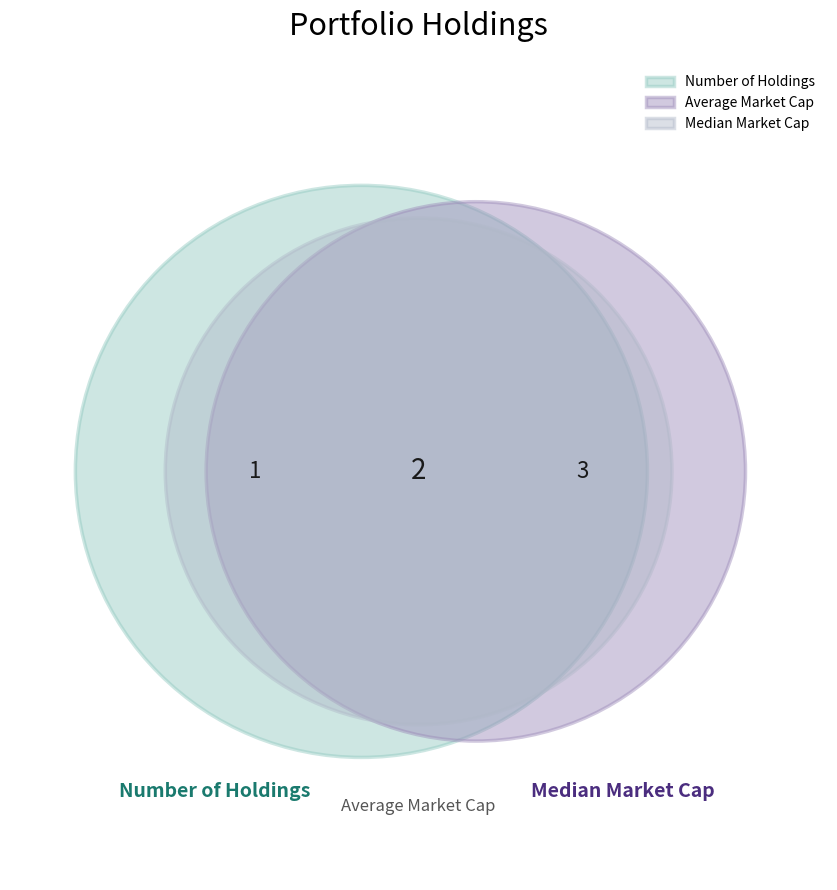

How many segments does this pie chart have?

3